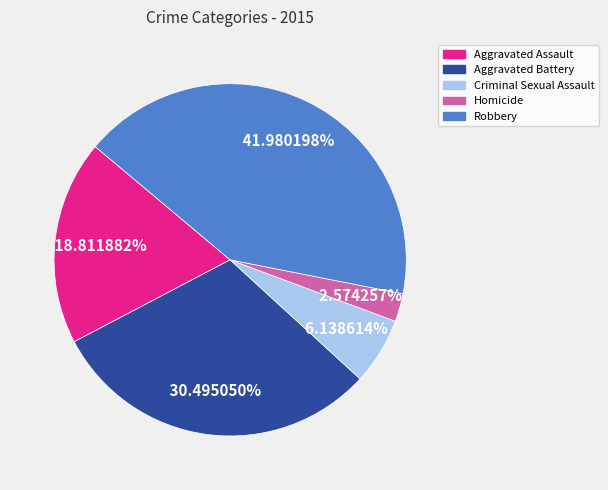

Rank the categories by value from highest to lowest.

Robbery, Aggravated Battery, Aggravated Assault, Criminal Sexual Assault, Homicide